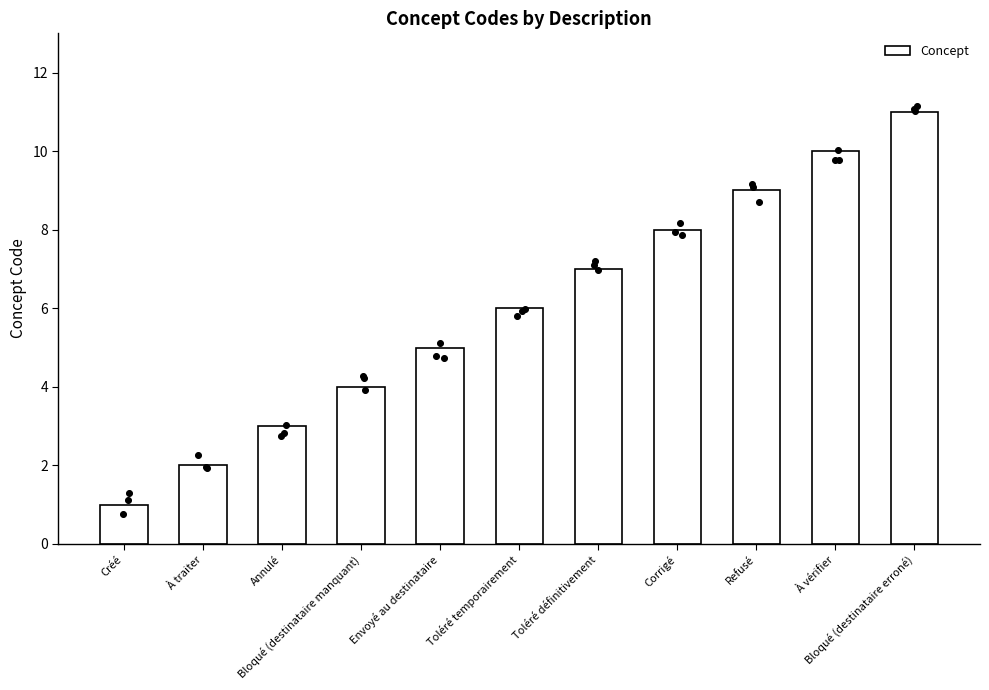

What is the change in value from Toléré temporairement to Corrigé?

+2